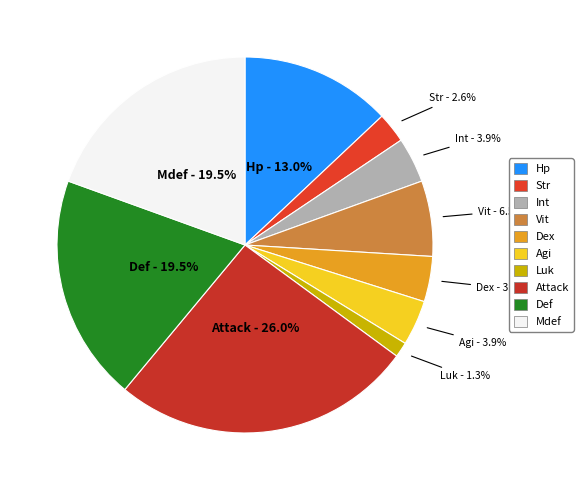

Is there any slice that represents more than half of the pie?

No